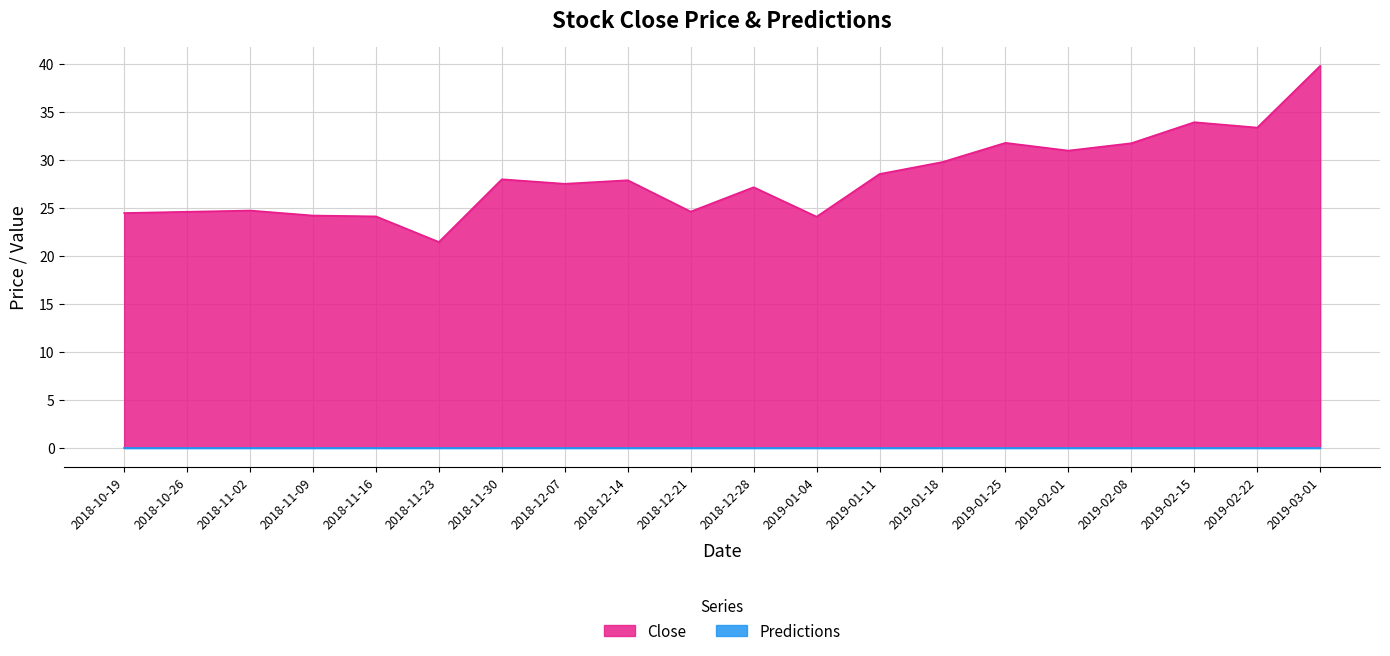

Read the value at 2019-03-01.

39.8